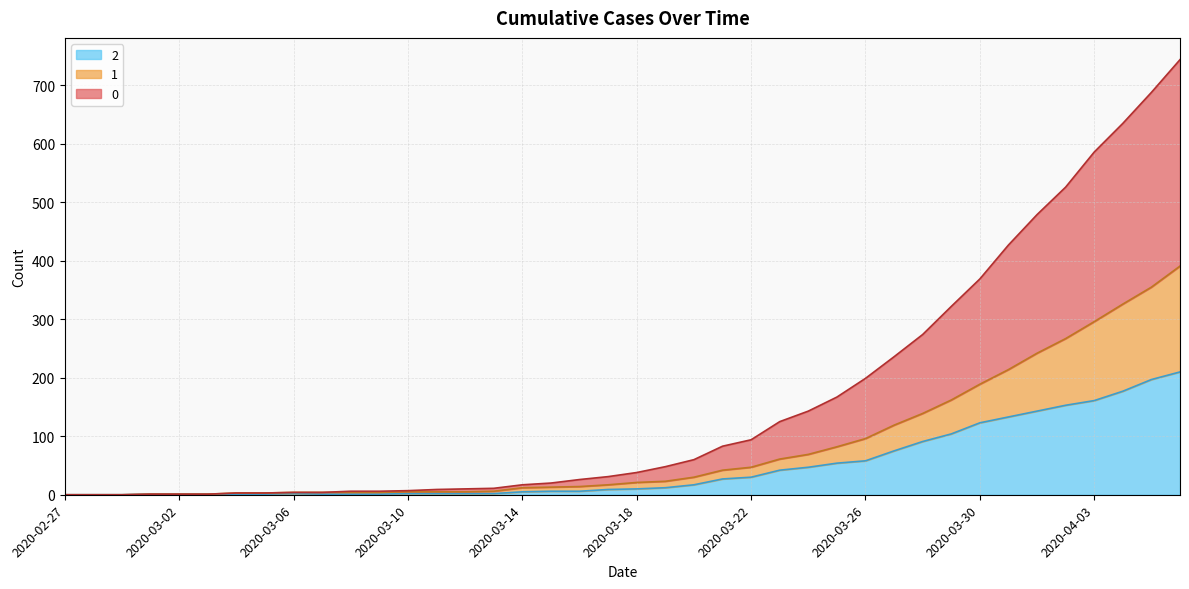

True or false: 1 has more than 2 points higher than both neighbors.

False